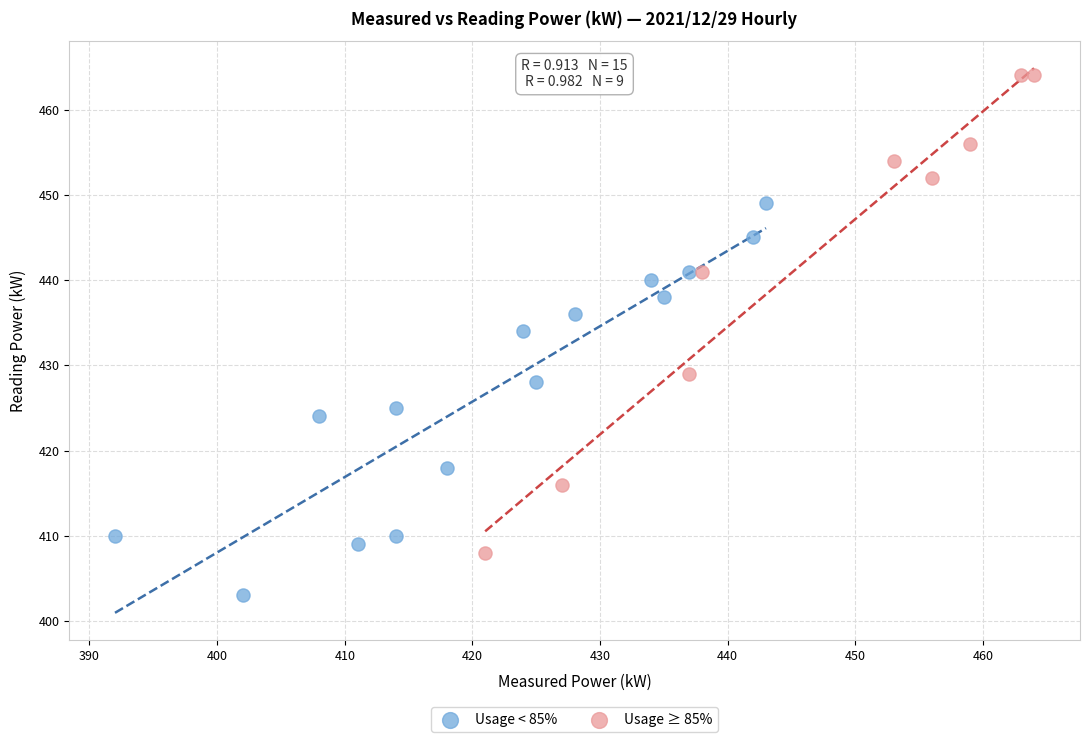

Which series contains the highest Y value?

Usage ≥ 85%